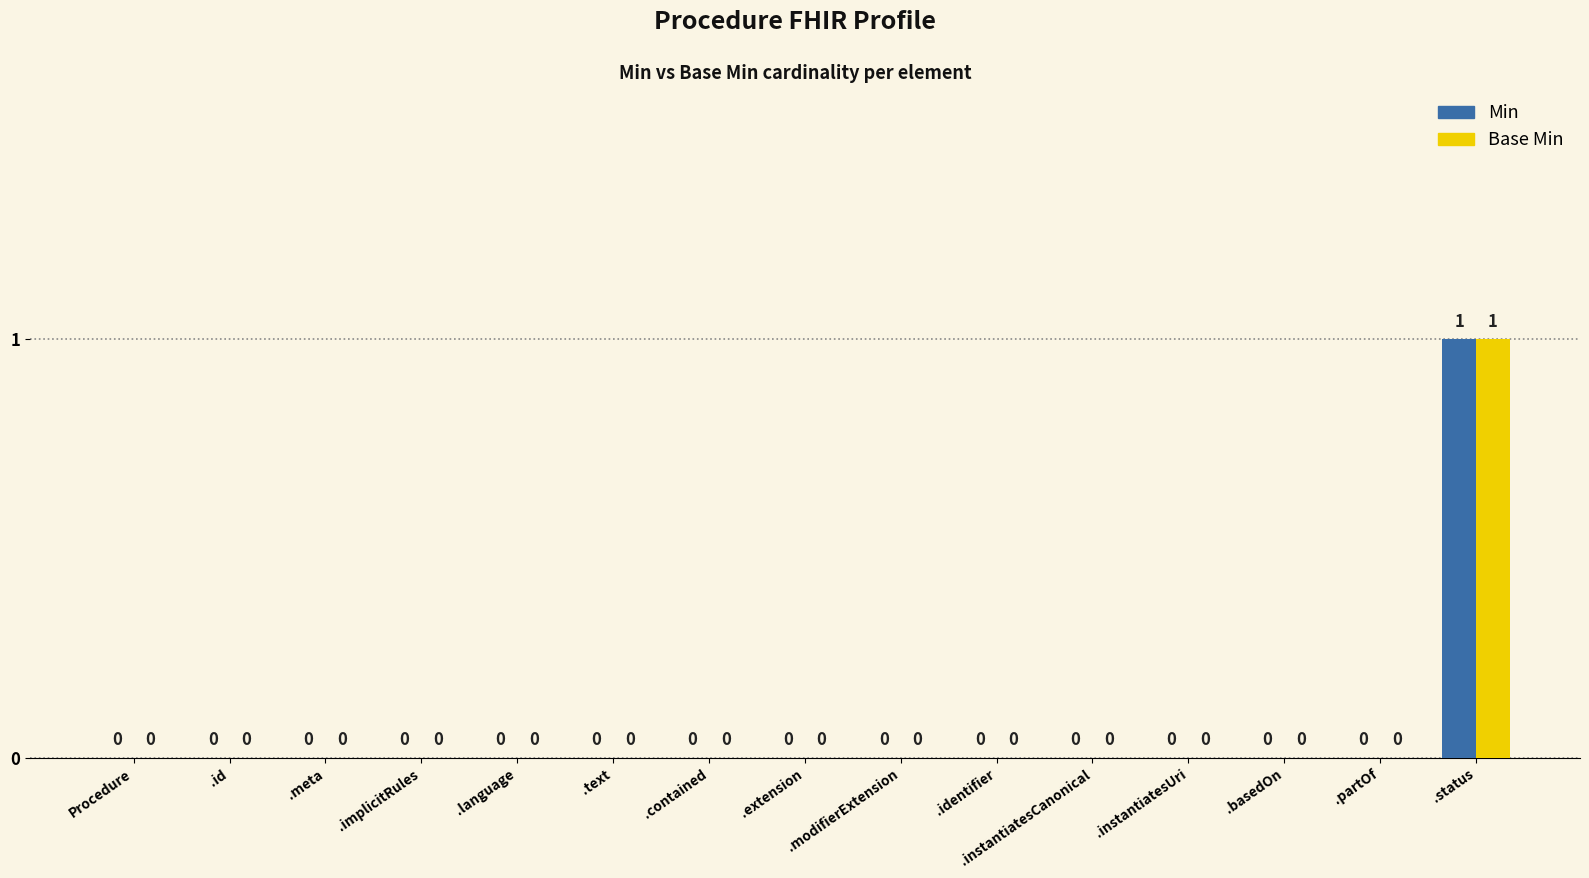

What are all the series names shown in the legend?

Min, Base Min